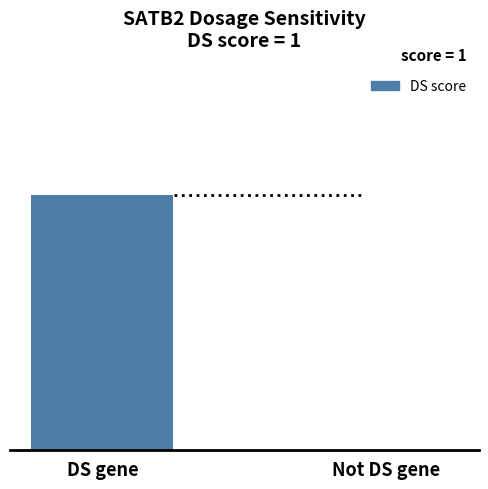

Count the values in the range 0 to 1.

2